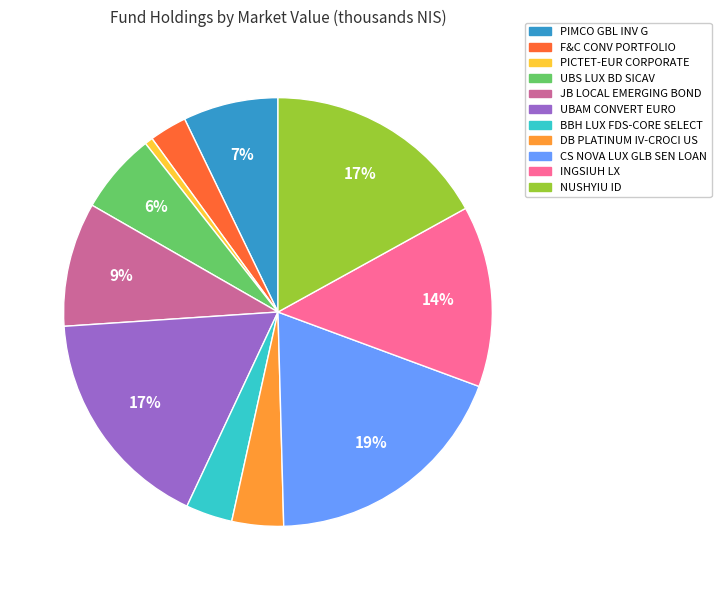

Which has a higher value, PIMCO GBL INV G or UBAM CONVERT EURO?

UBAM CONVERT EURO